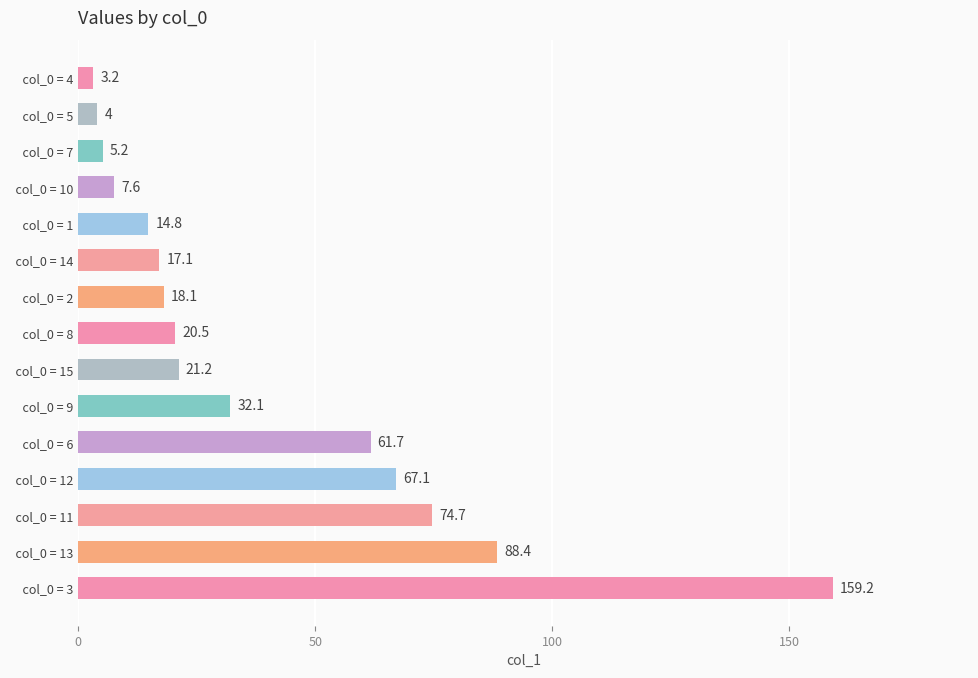

Rank the categories by value from lowest to highest.

  col_0 = 4,   col_0 = 5,   col_0 = 7,   col_0 = 10,   col_0 = 1,   col_0 = 14,   col_0 = 2,   col_0 = 8,   col_0 = 15,   col_0 = 9,   col_0 = 6,   col_0 = 12,   col_0 = 11,   col_0 = 13,   col_0 = 3